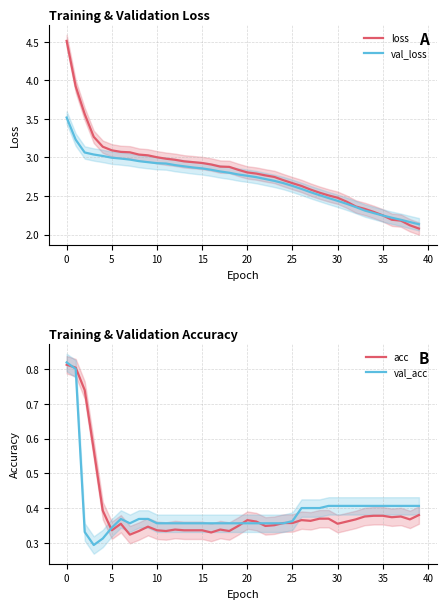

The value of loss at 15 is 2.9. True or false?

True